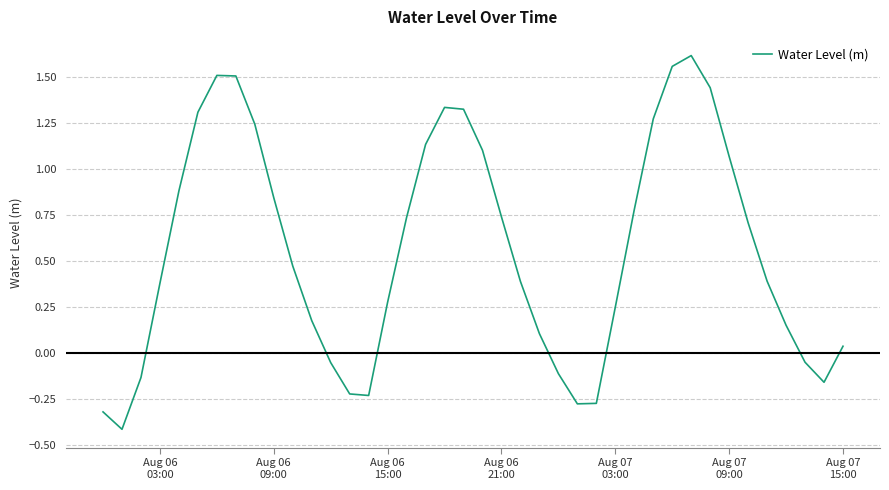

What is the smallest value displayed?

-0.4